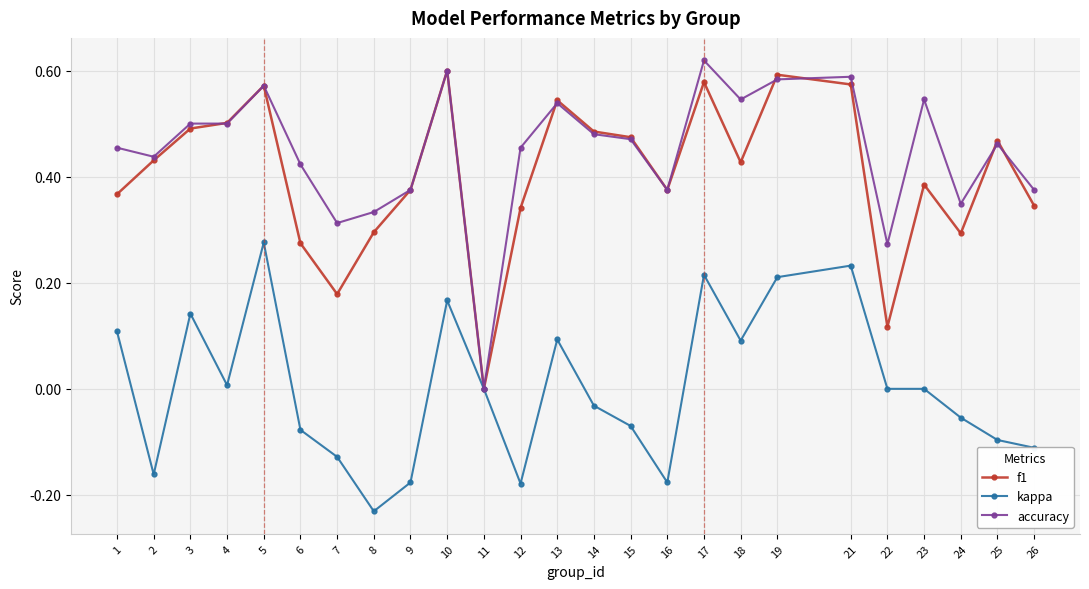

What is the sum of all f1 values?

10.1